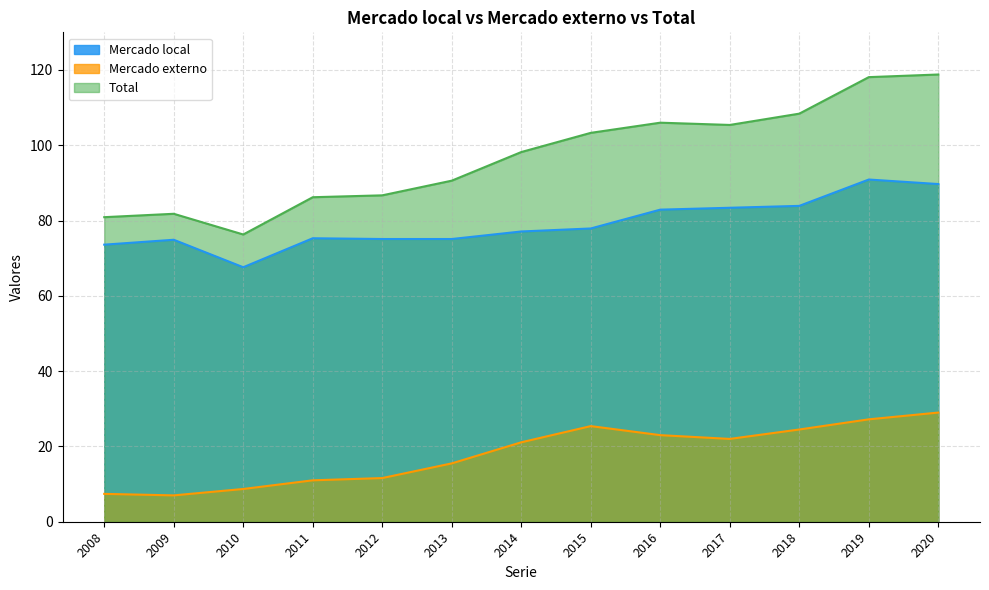

At which category is the sum across all series the highest?

2020